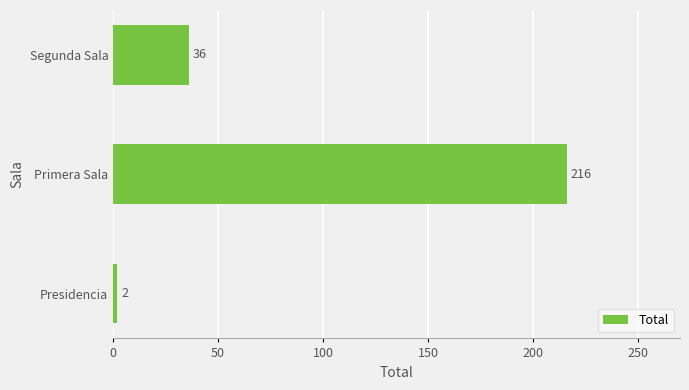

Rank the categories by value from highest to lowest.

Primera Sala, Segunda Sala, Presidencia